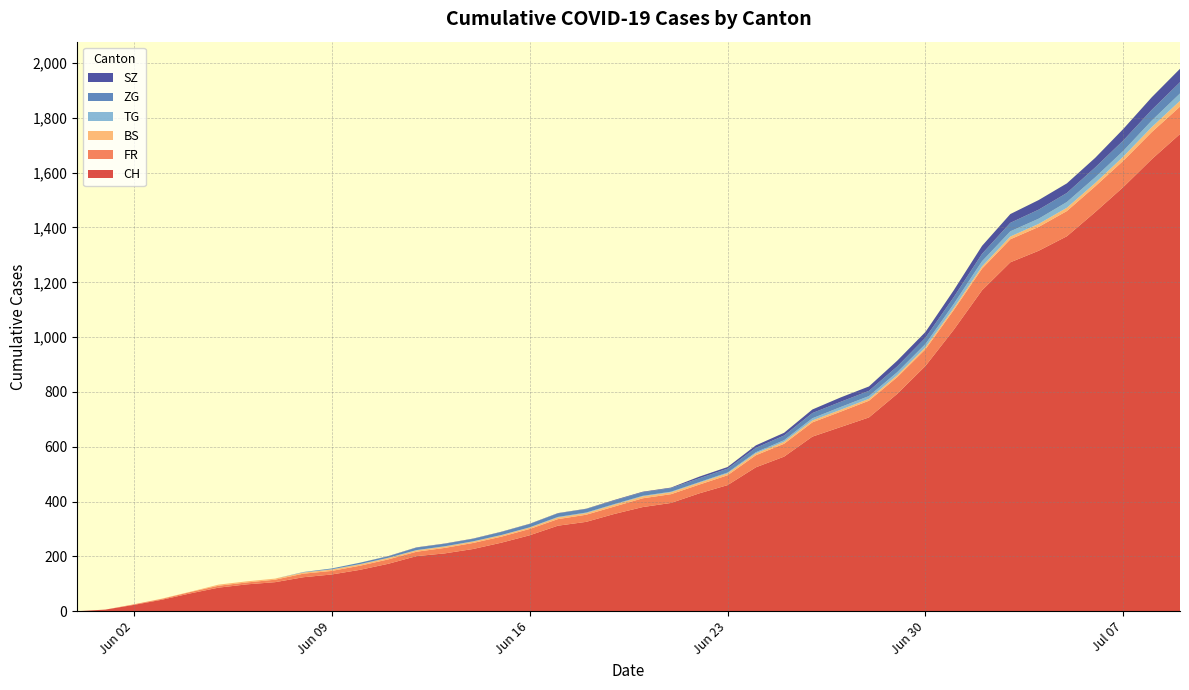

What are all the series names shown in the legend?

SZ, ZG, TG, BS, FR, CH